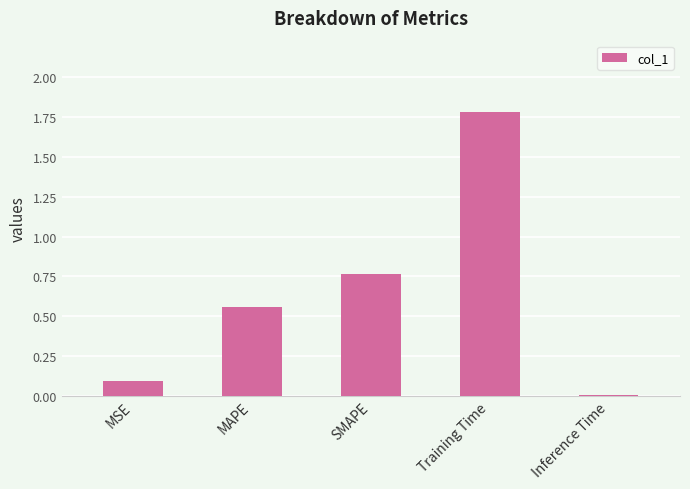

Which label corresponds to the largest value in the chart?

Training Time